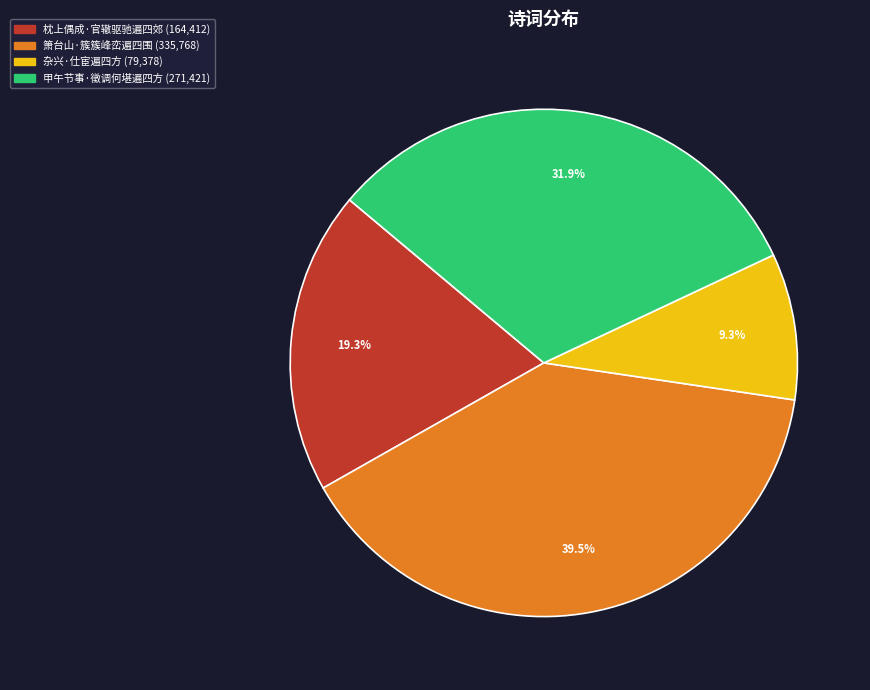

Is it true that 枕上偶成·官辙驱驰遍四郊 is 12% of the pie?

False